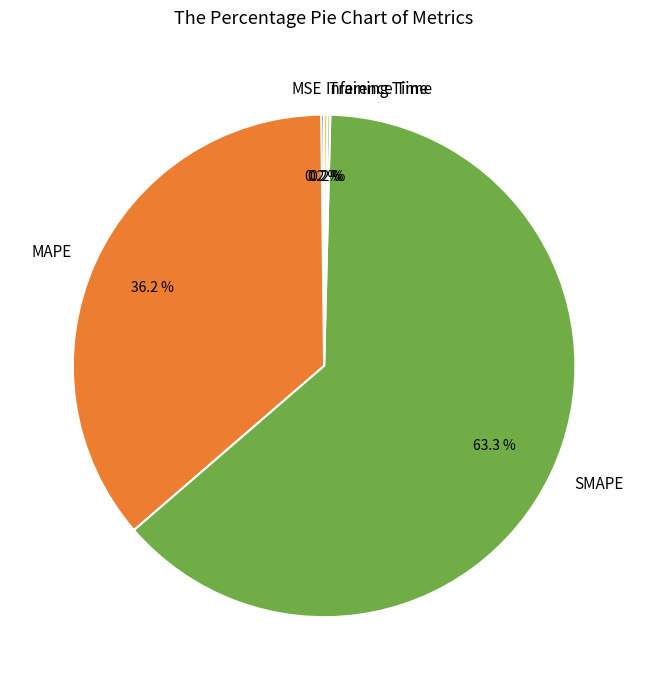

To the nearest percent, what percentage of the pie is MAPE?

36%